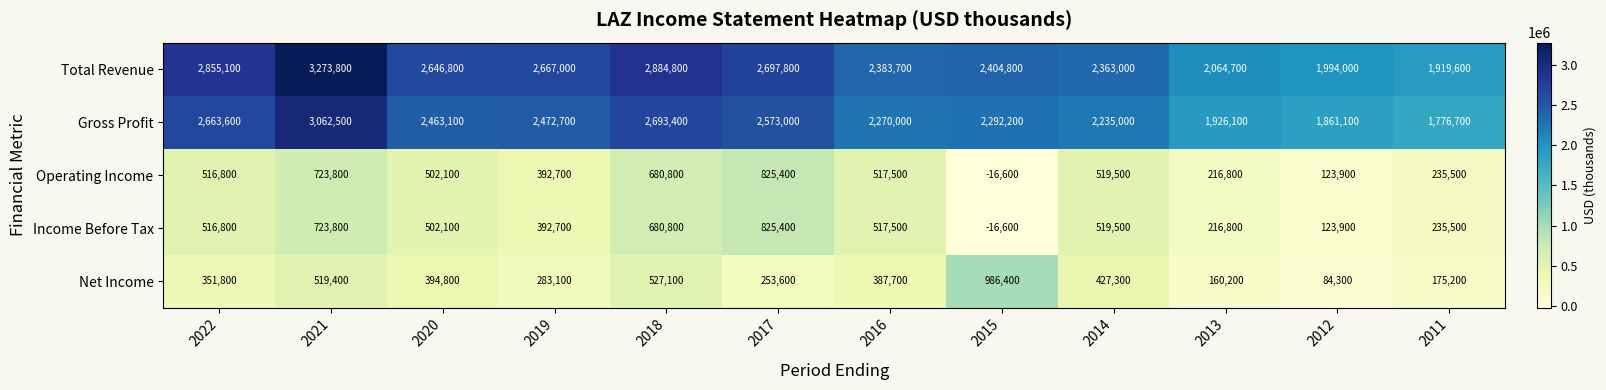

At which label does Net Income first exceed 387700?

2021